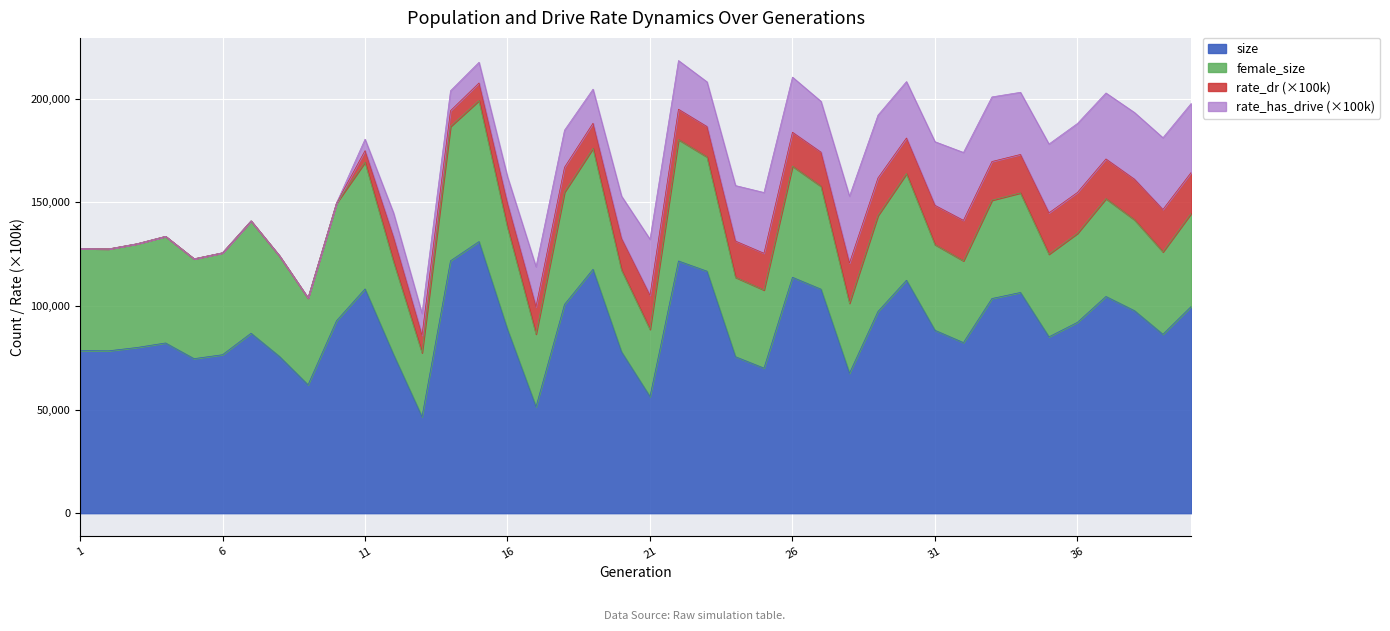

How many data points does each series have?

40